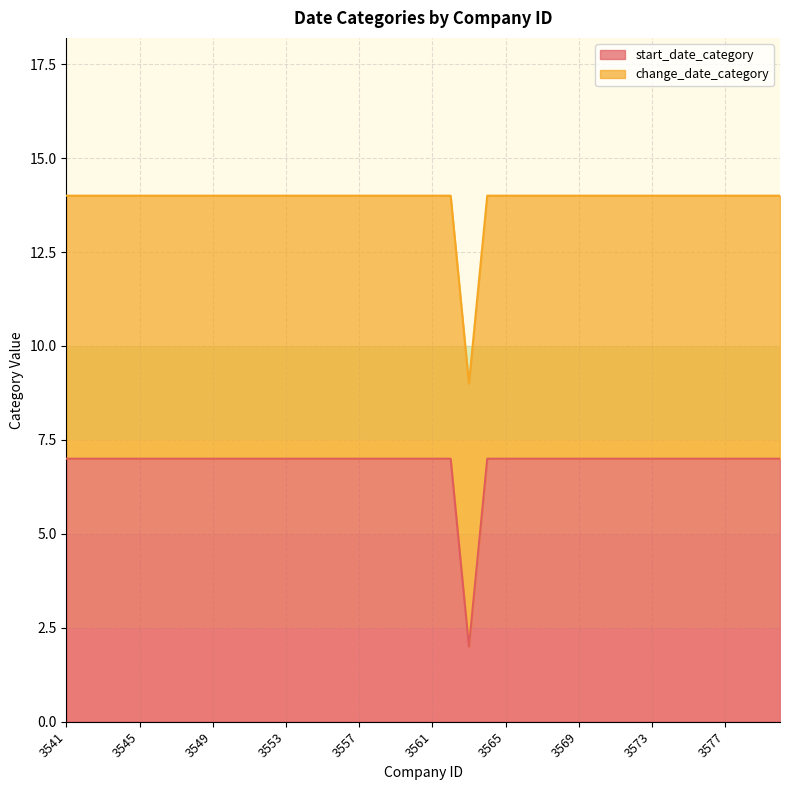

At which category does the data reach its first local valley?

3563